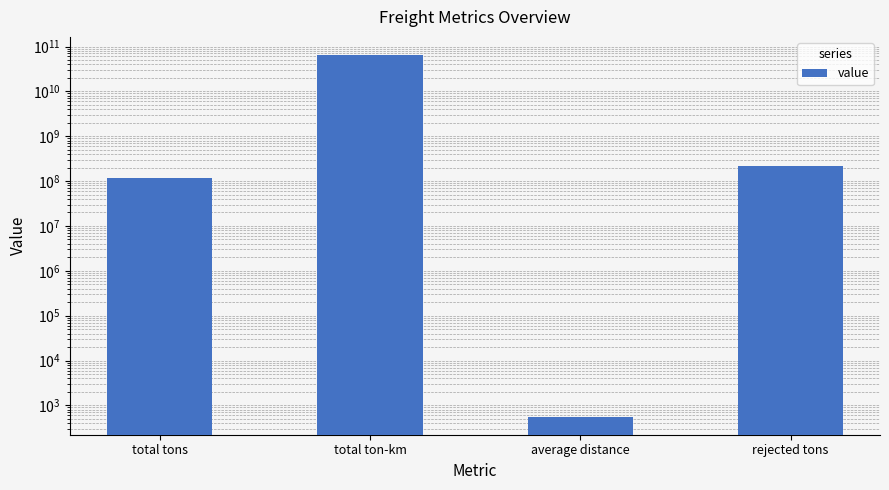

What is the ratio of the value at total tons to the value at rejected tons?

0.5